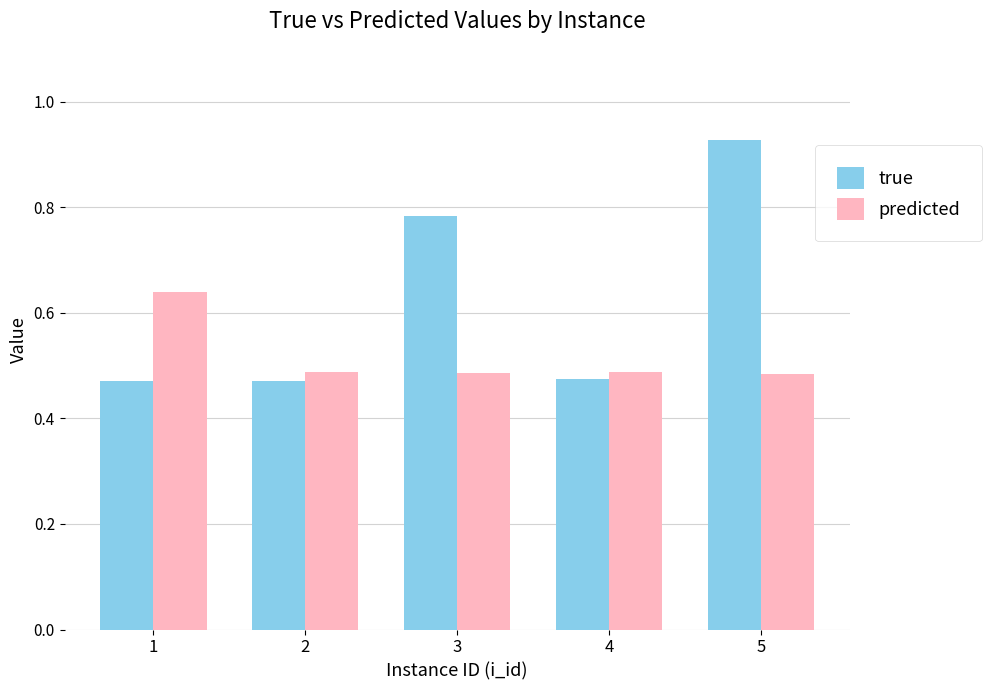

Which category has the highest value in the true series?

5